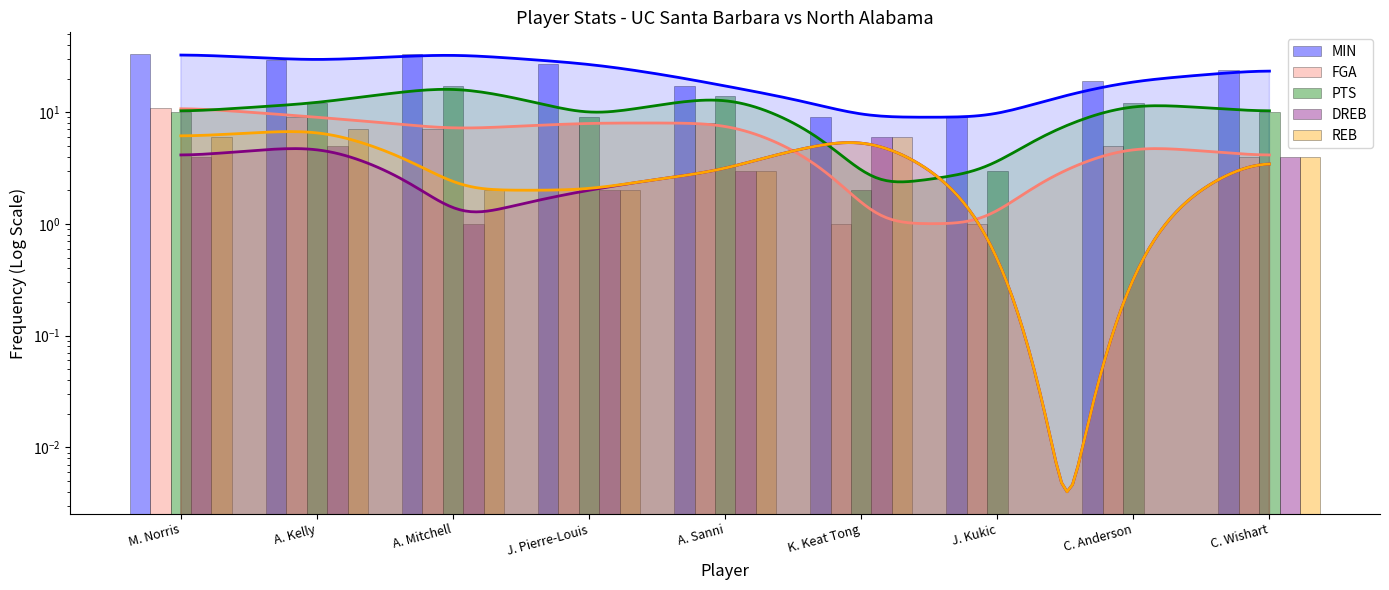

What is the approximate value of DREB at A. Sanni?

3